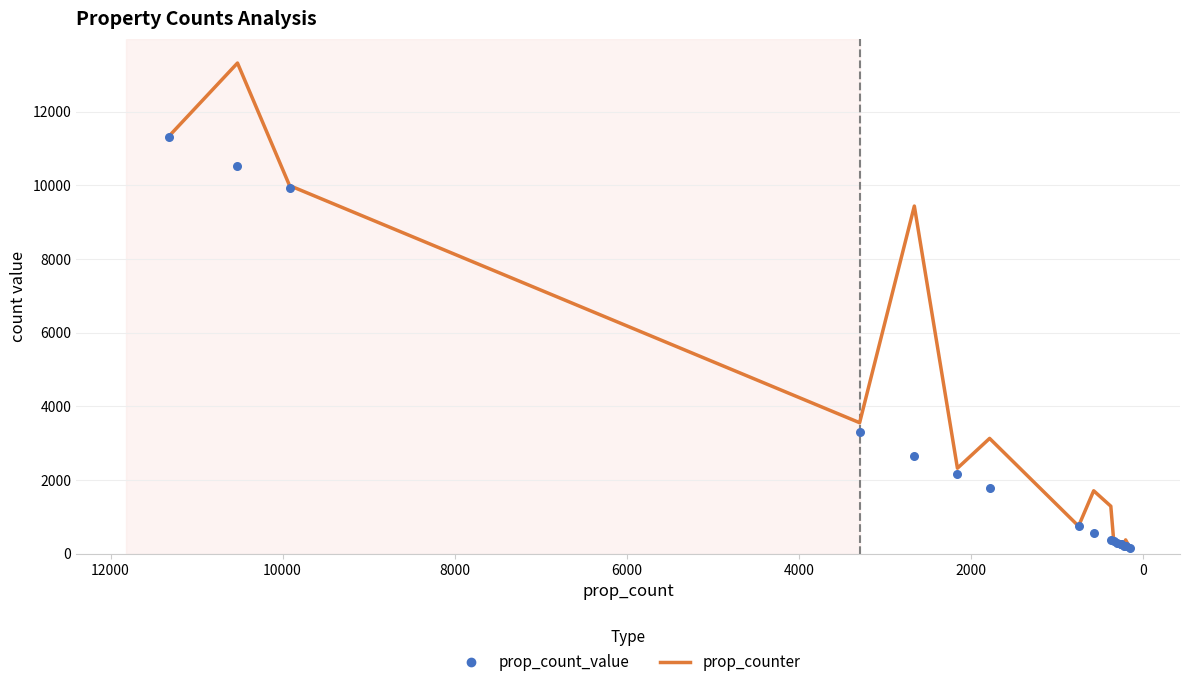

Which series has the largest total across all categories?

prop_counter